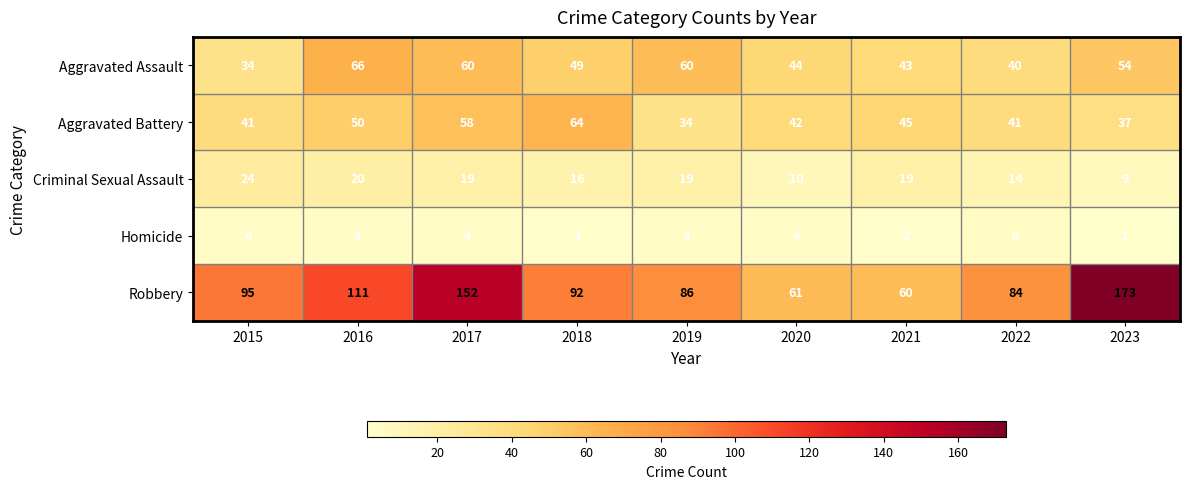

What is the difference between the highest and lowest values at 2016?

107